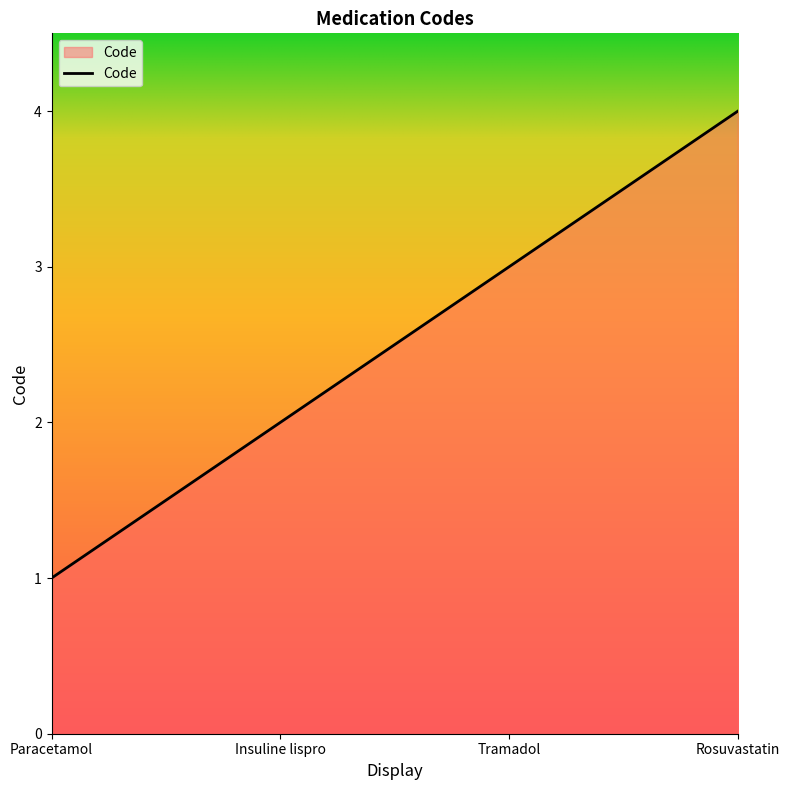

List the labels in order of value, smallest first.

Paracetamol, Insuline lispro, Tramadol, Rosuvastatin